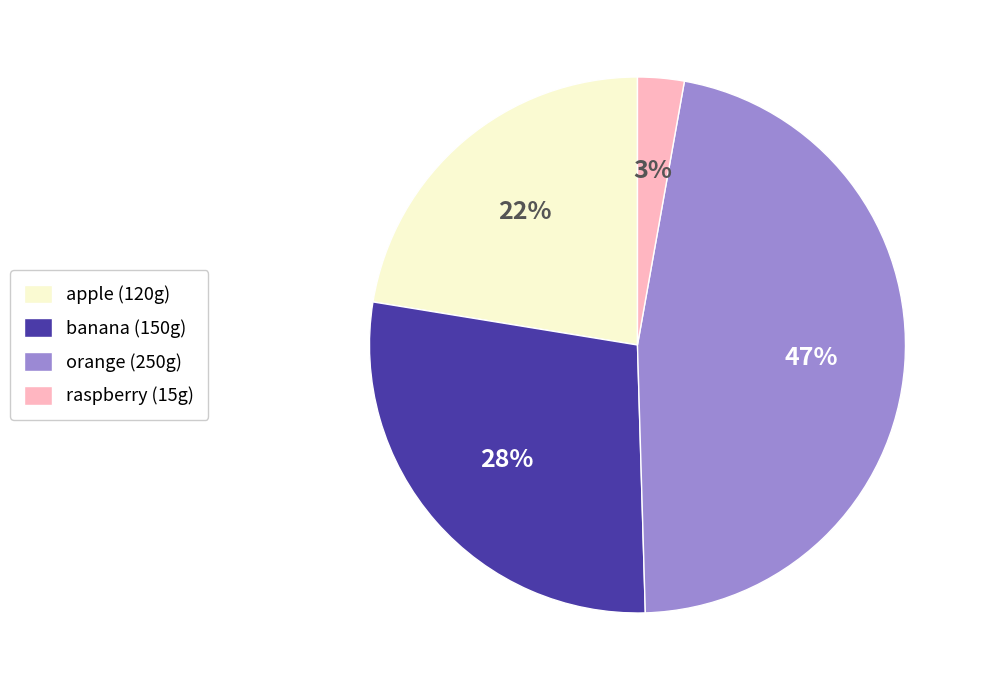

How many slices are in this pie chart?

4